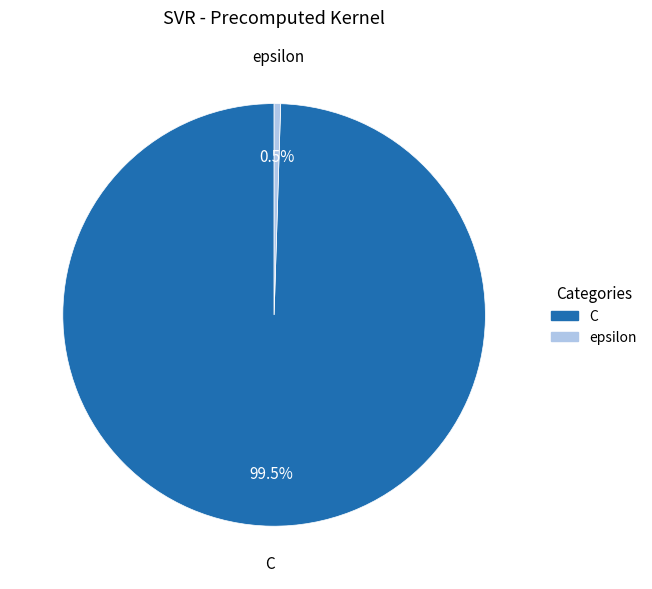

Between epsilon and C, which is larger?

C